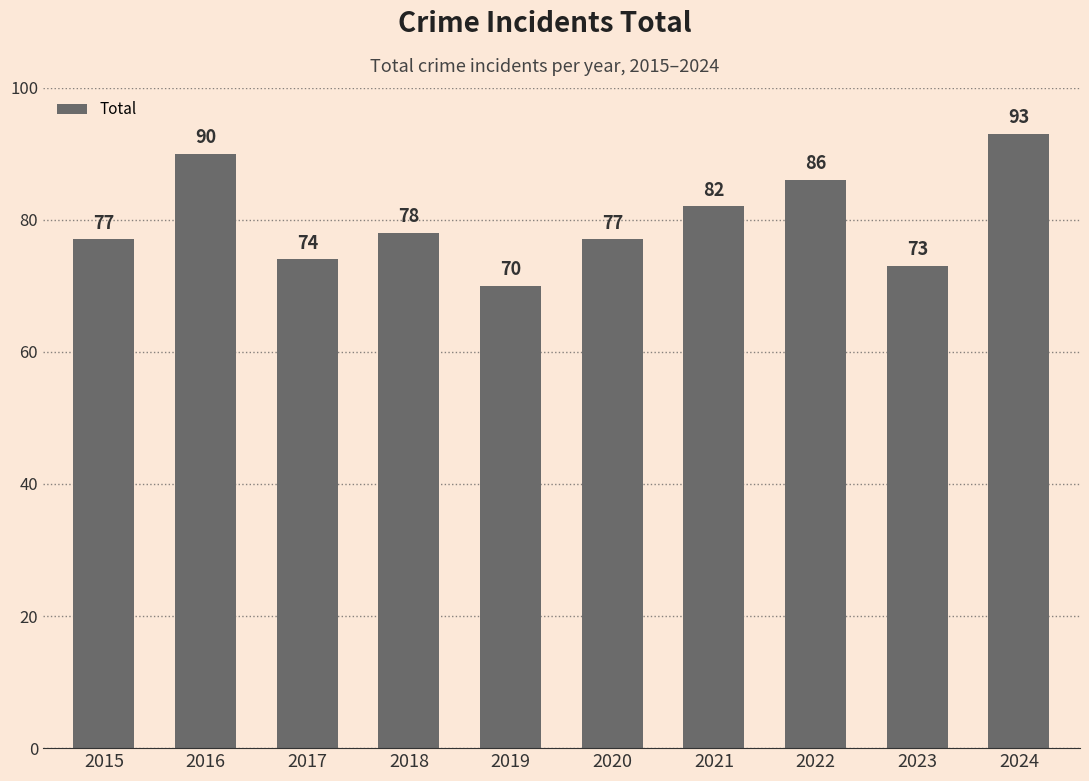

What is the sum of the values at 2020 and 2023?

150